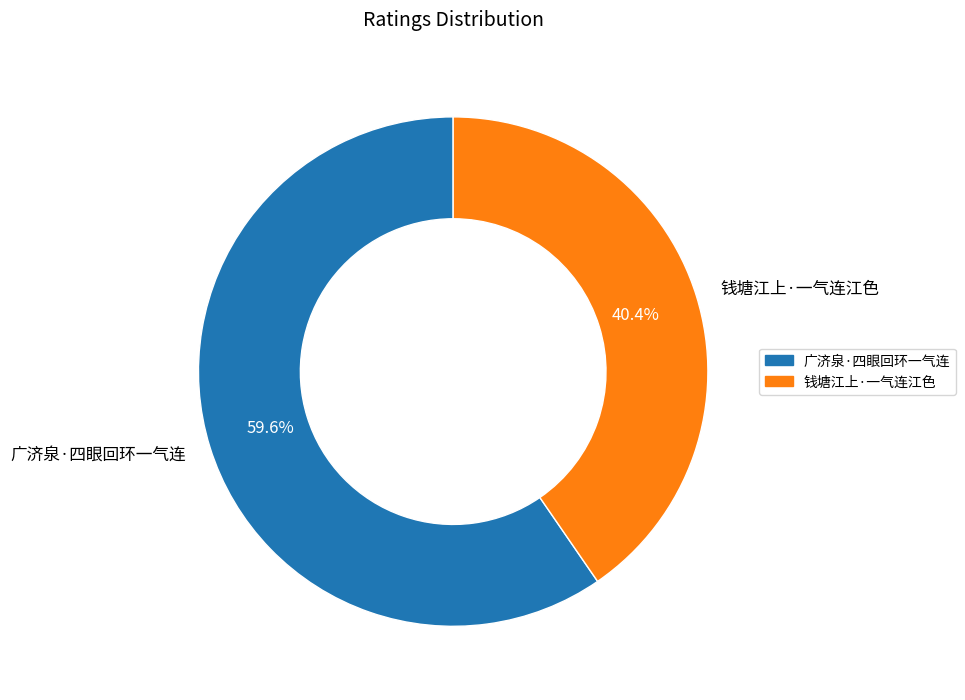

What is the majority slice?

广济泉·四眼回环一气连